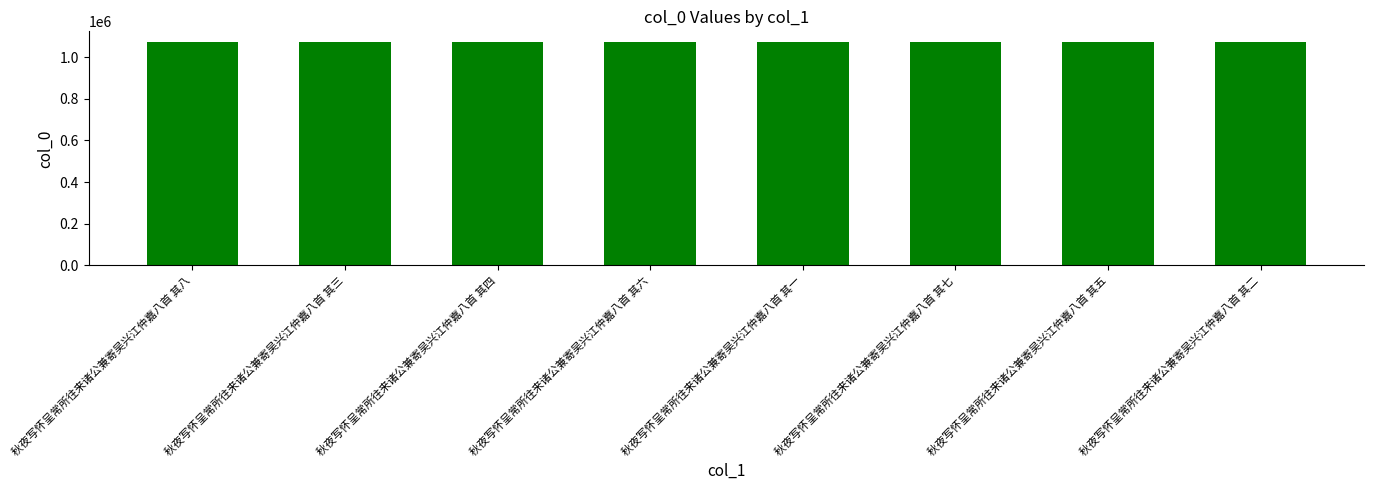

How many distinct data groups are displayed?

1